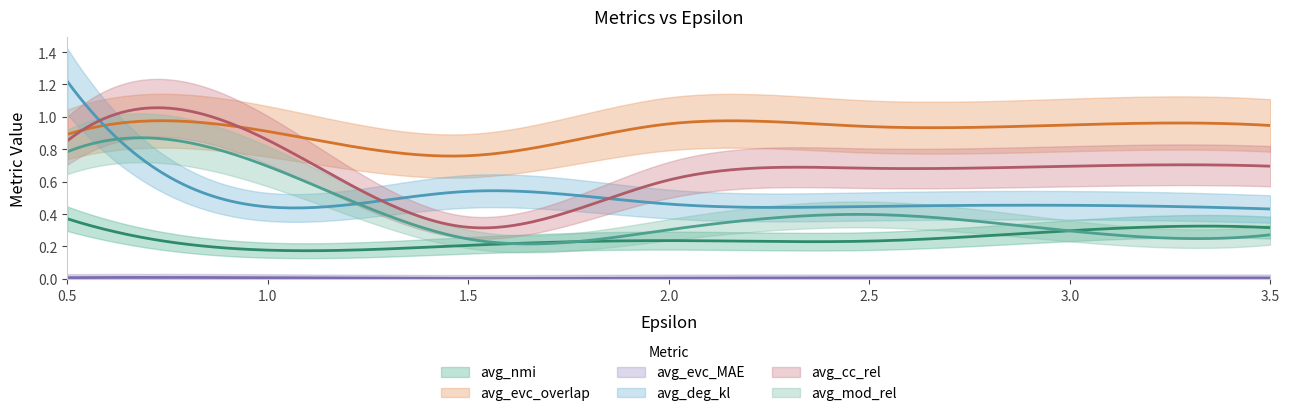

Which series has the largest total across all categories?

avg_evc_overlap